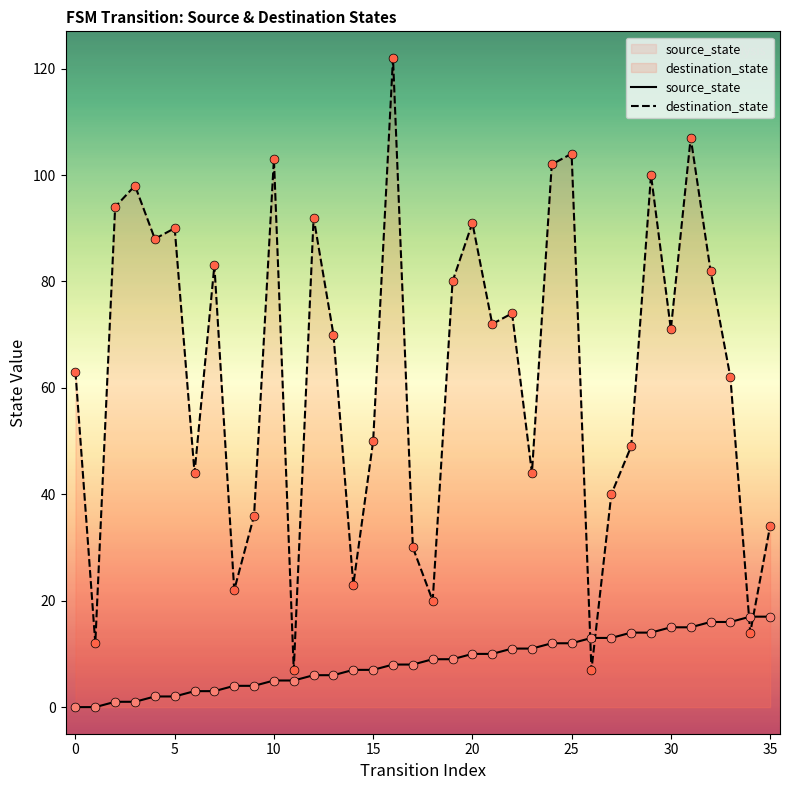

At which category is the sum across all series the highest?

16